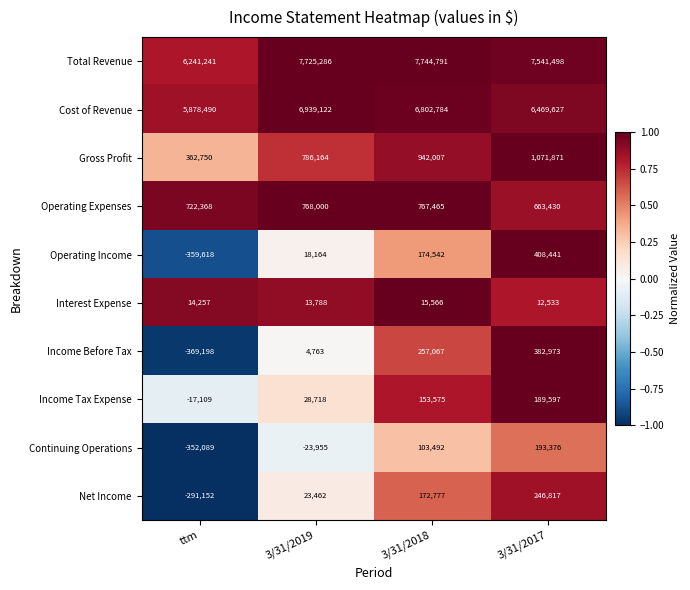

The Total Revenue series shows 11259169 at 3/31/2018. True or false?

False